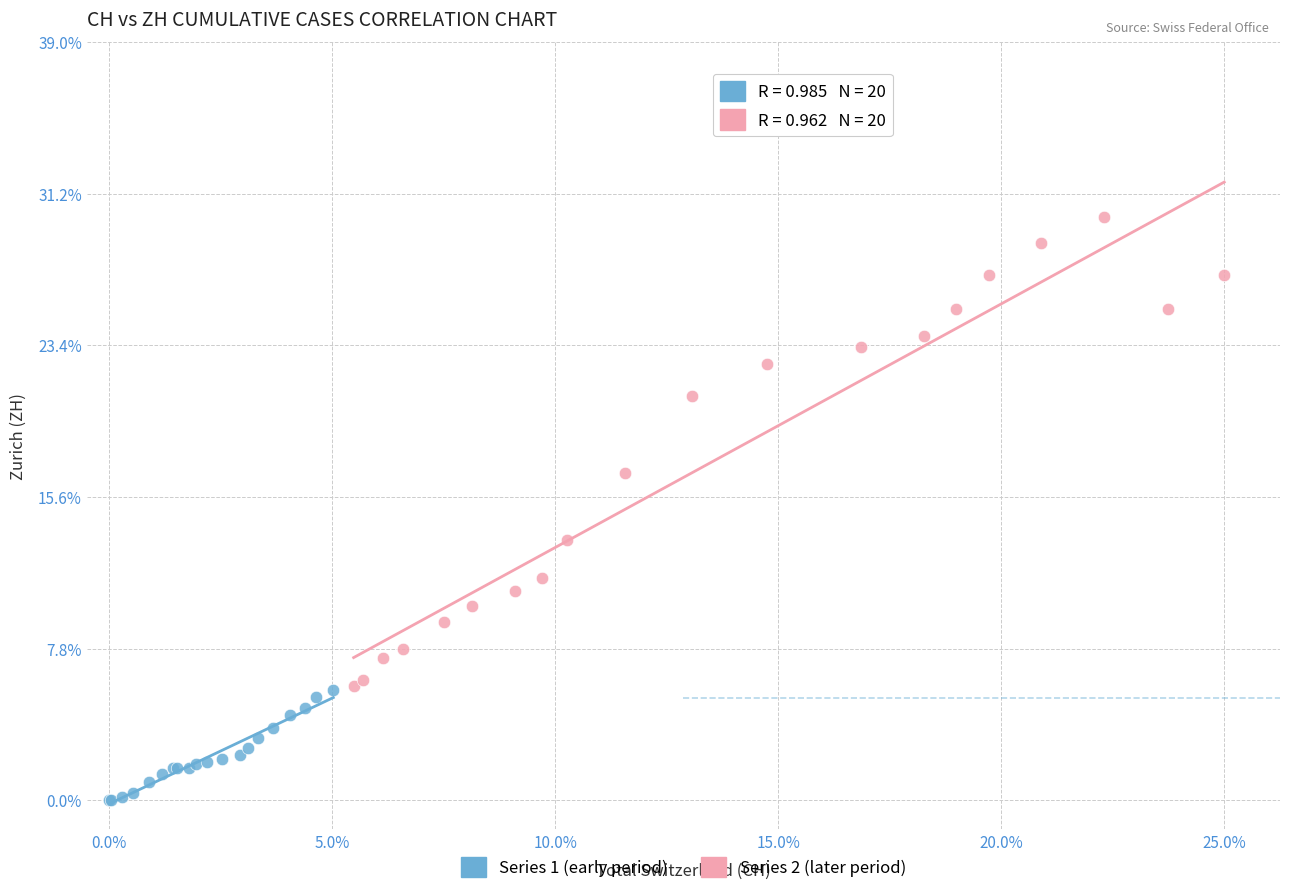

What are all the series names shown in the legend?

Series 1 (early period), Series 2 (later period)